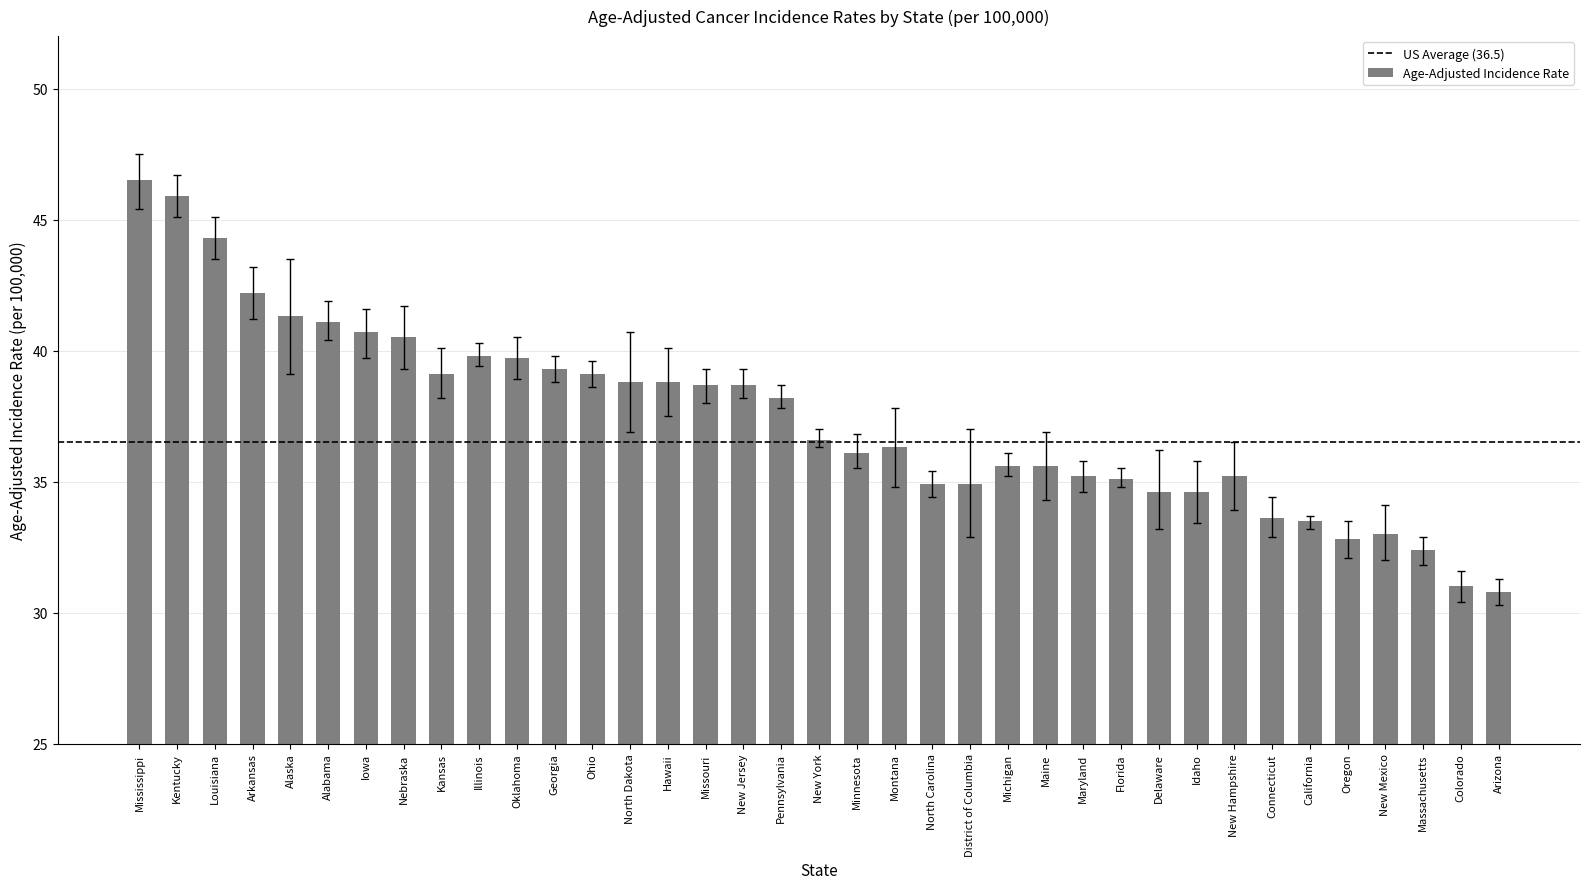

At which category does the chart reach its peak across all series?

Mississippi